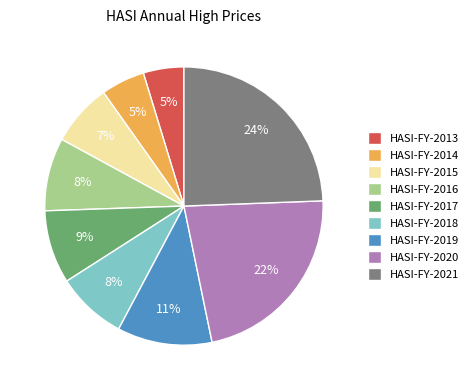

How many slices are in this pie chart?

9